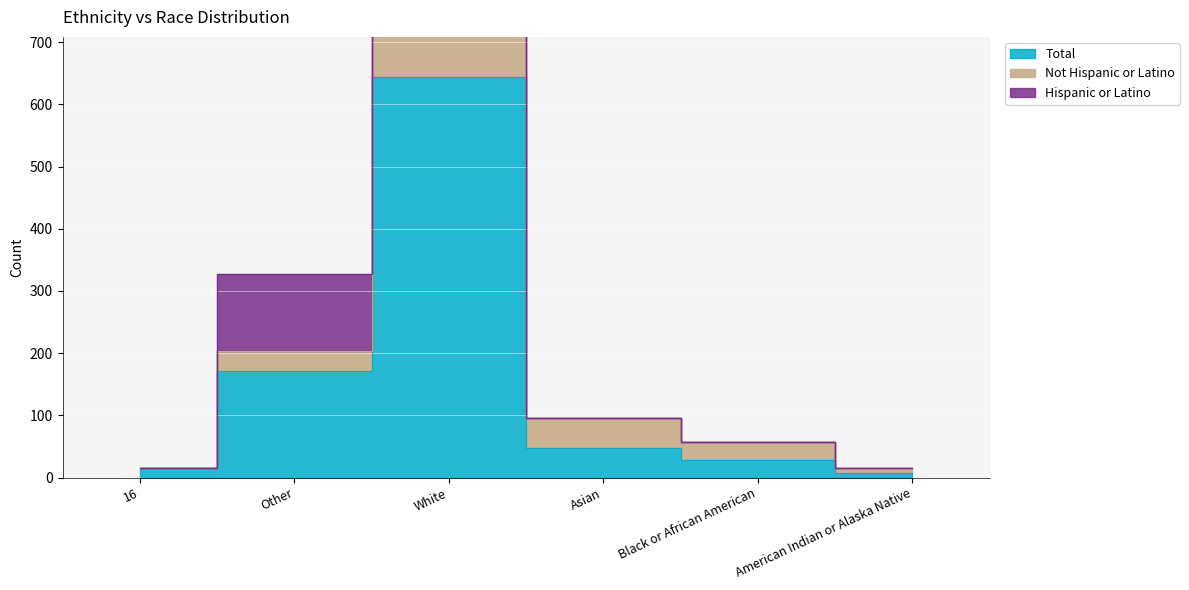

What is the label of the 4th point from the left?

Asian